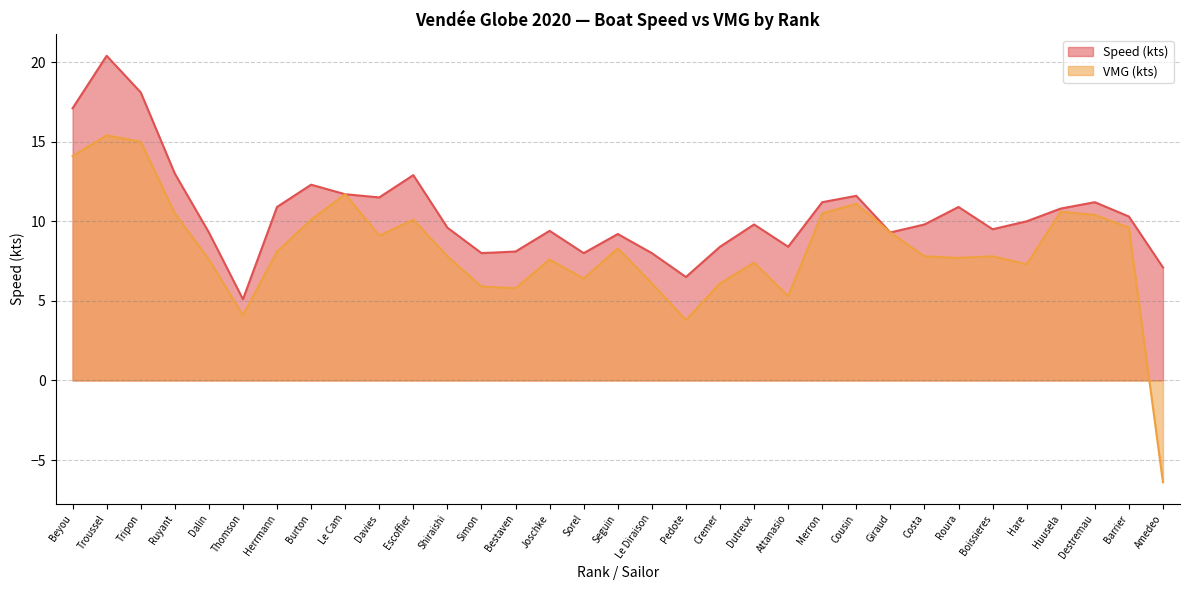

Is it true that Speed (kts) equals 4.2 at Costa?

False